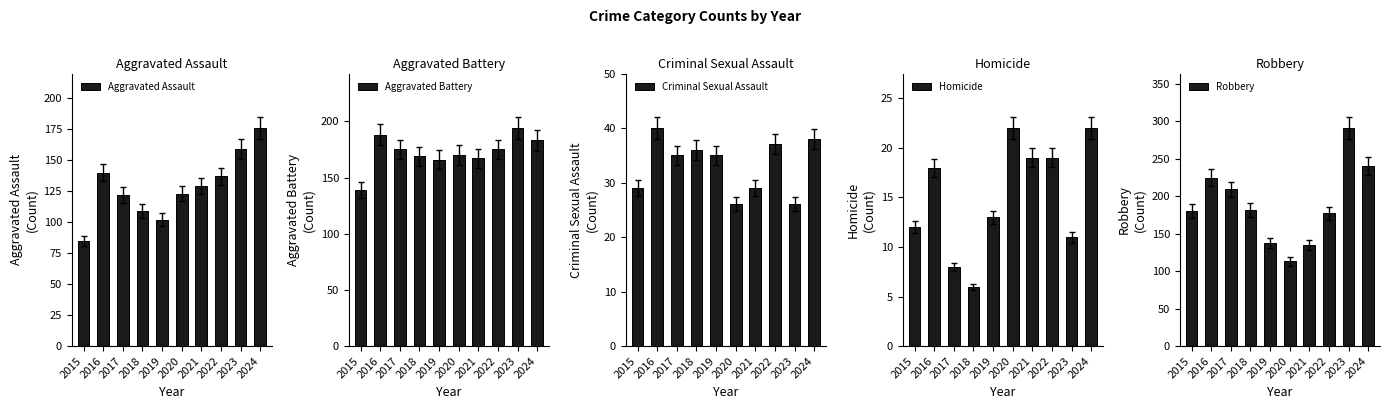

At which category is the sum across all series the highest?

2023